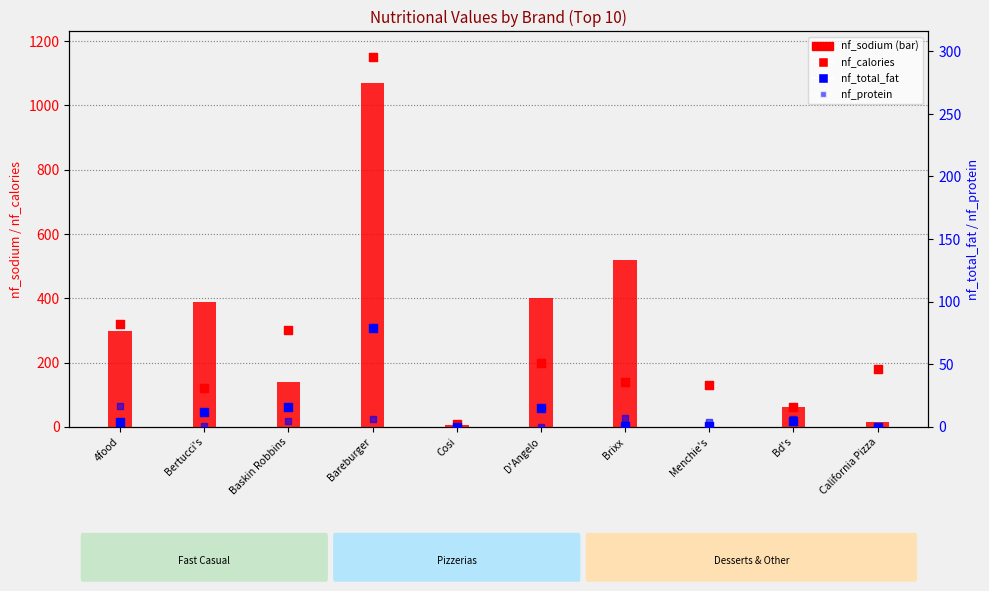

Which series reaches the maximum Y coordinate?

nf_calories